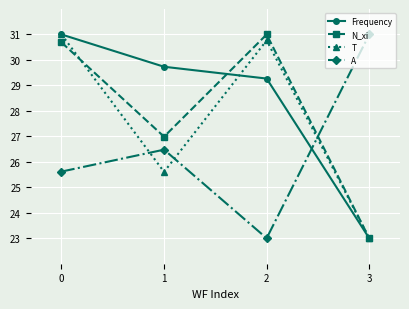

Is this an area chart (filled region under the line)?

No